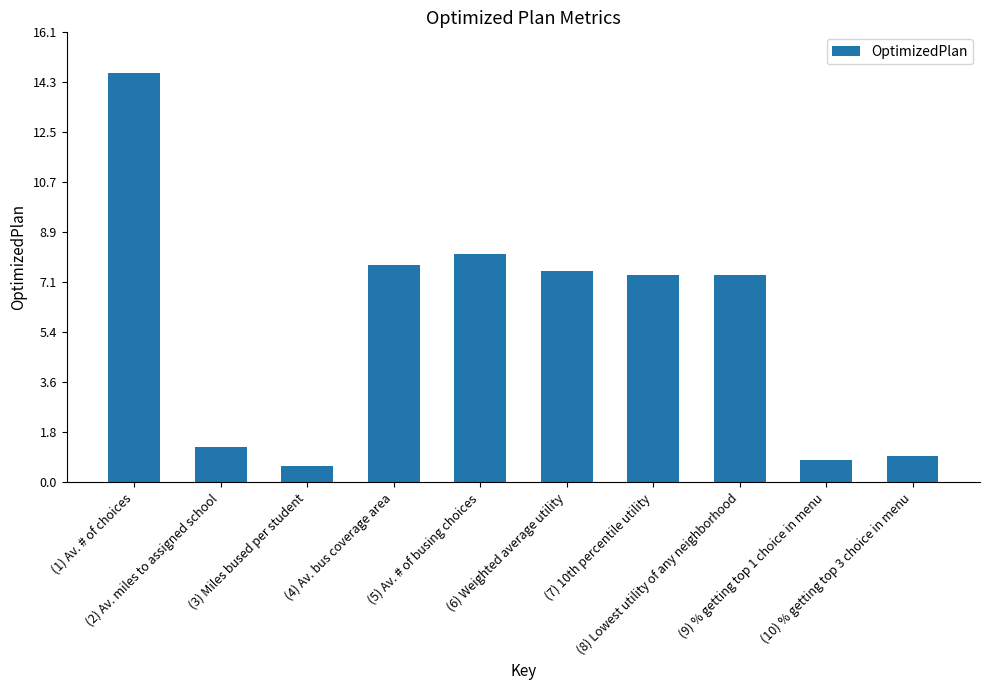

Are the bars grouped side by side (vs. stacked)?

No